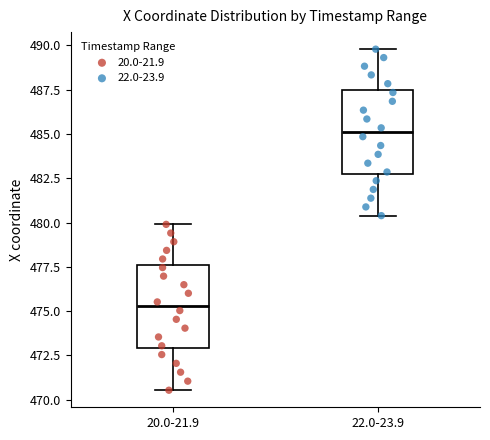

Which box's median line is the lowest?

20.0-21.9